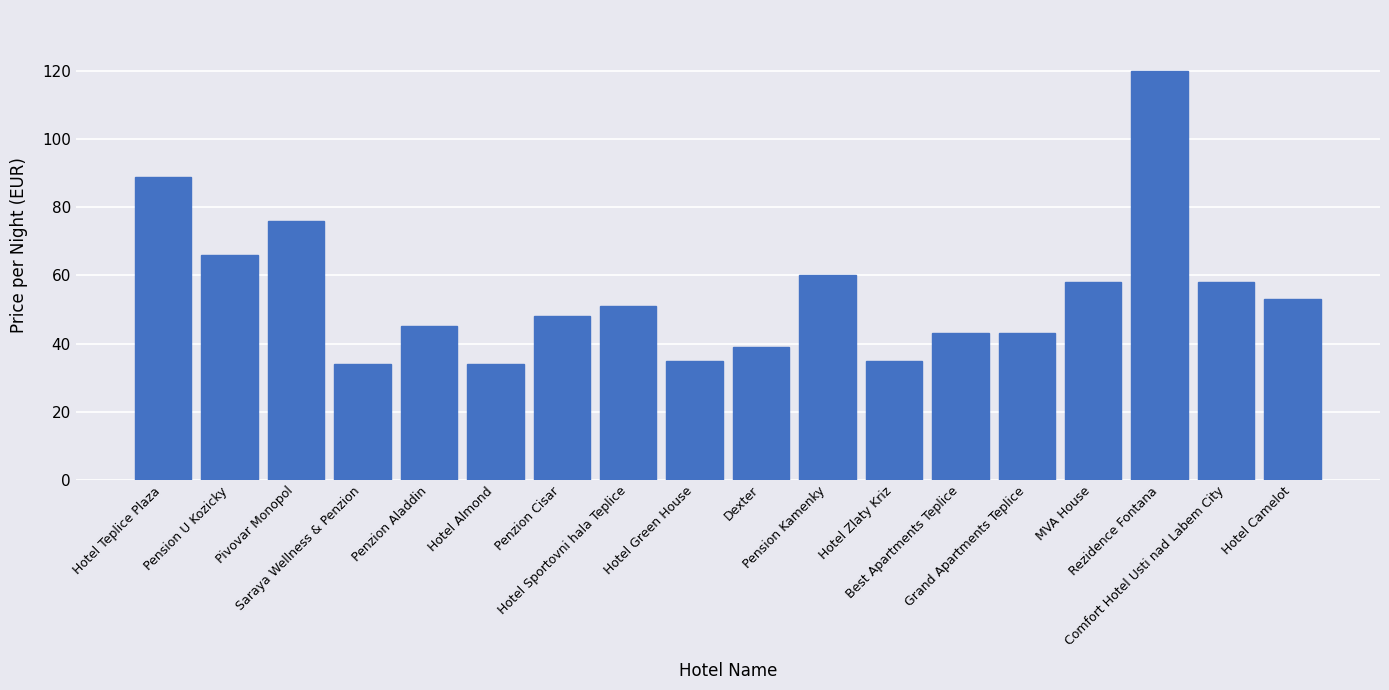

At which label does the data first exceed 51?

Hotel Teplice Plaza